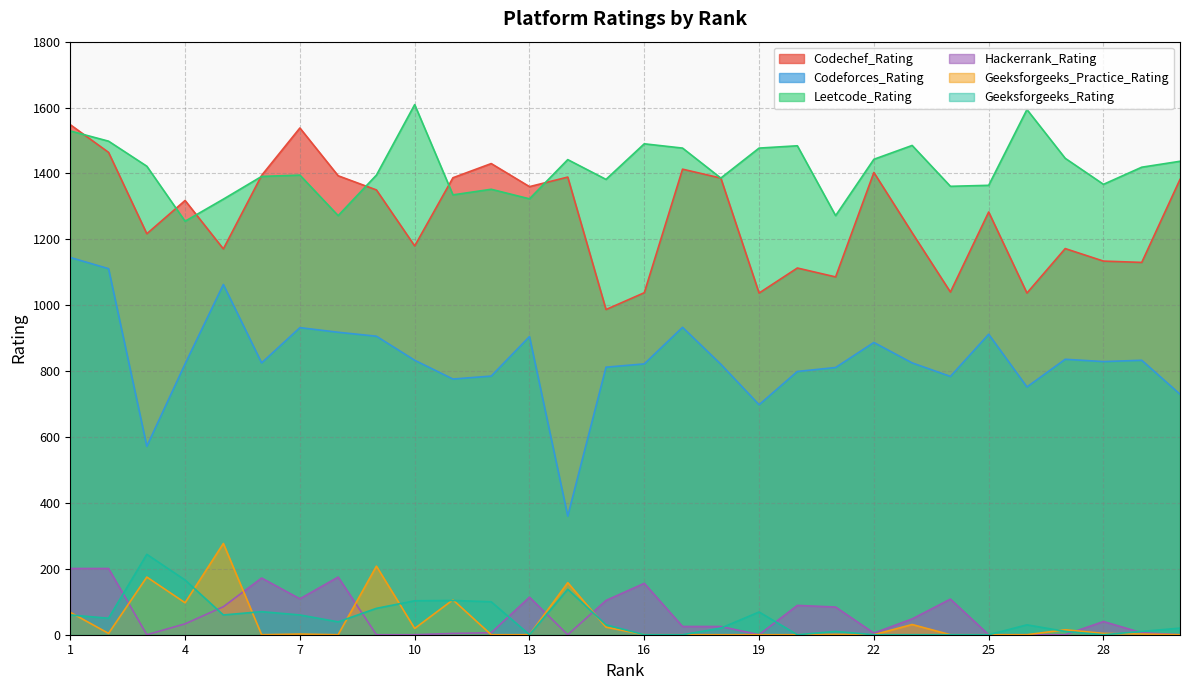

Reading left to right, extract all data points from this chart.

Codechef_Rating: 1548	1464	1217	1318	1171	1394	1538	1393	1350	1180	1387	1430	1360	1389	987	1038	1413	1386	1037	1113	1086	1403	1220	1040	1283	1037	1172	1134	1130	1382
Codeforces_Rating: 1145	1111	572	822	1063	825	932	918	906	833	776	785	905	360	812	822	933	821	698	799	811	887	825	784	912	752	836	829	833	730
Leetcode_Rating: 1529	1498	1422	1255	1322	1391	1395	1272	1395	1609	1335	1352	1323	1442	1382	1490	1477	1386	1477	1484	1272	1443	1485	1361	1364	1594	1446	1367	1419	1437
Hackerrank_Rating: 201	201	0	33	85	172	109	175	0	0	4	6	114	0	104	156	25	25	0	89	84	5	48	108	0	0	0	40	6	0
Geeksforgeeks_Practice_Rating: 68	4	175	97	277	0	2	0	208	19	106	0	0	158	23	0	0	0	0	0	1	0	31	0	0	0	15	4	2	0
Geeksforgeeks_Rating: 60	50	244	166	60	70	60	39	80	103	104	100	0	138	30	0	0	20	69	0	10	0	0	0	0	30	10	0	10	20